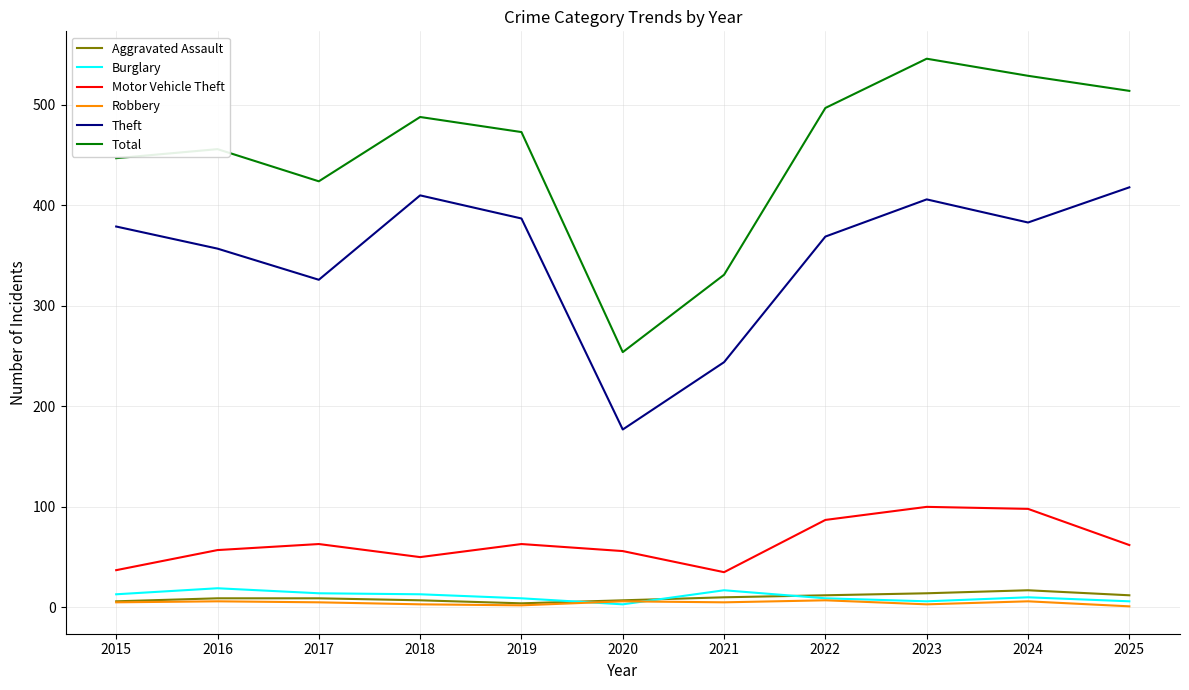

Which category has the highest value across all series?

2023